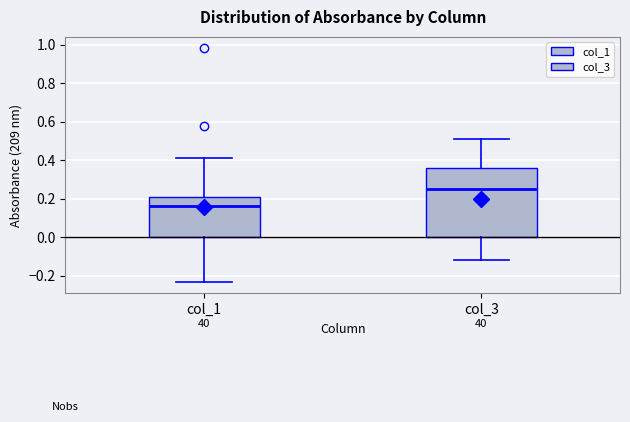

Which box is the tallest, from its lower edge to its upper edge?

col_3